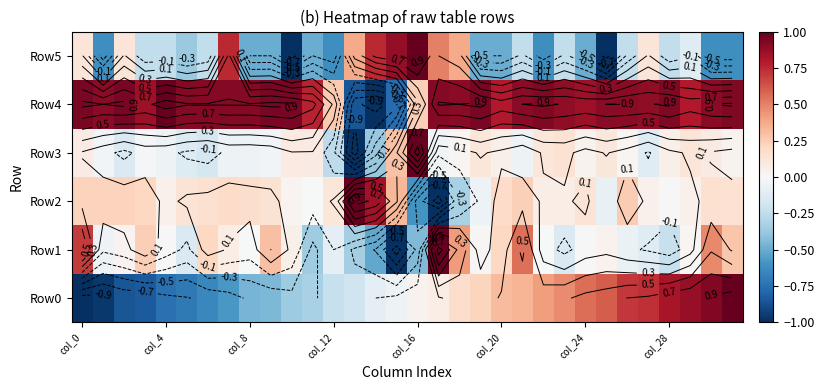

Which series has the largest range (max minus min)?

Row0